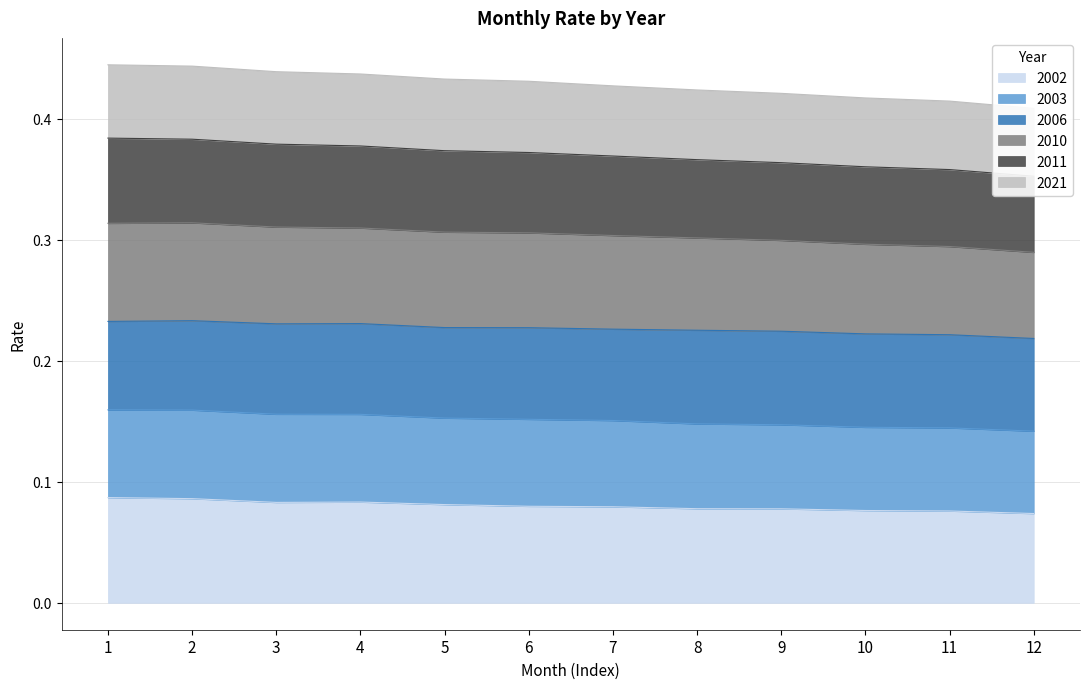

Count the number of categories in the chart.

12